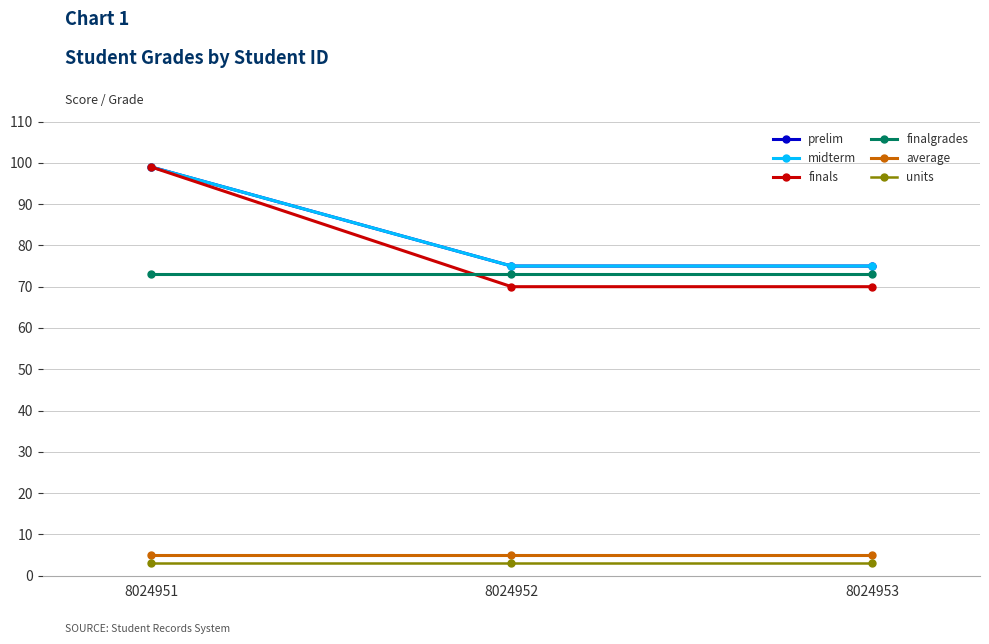

Is this an area chart (filled region under the line)?

No